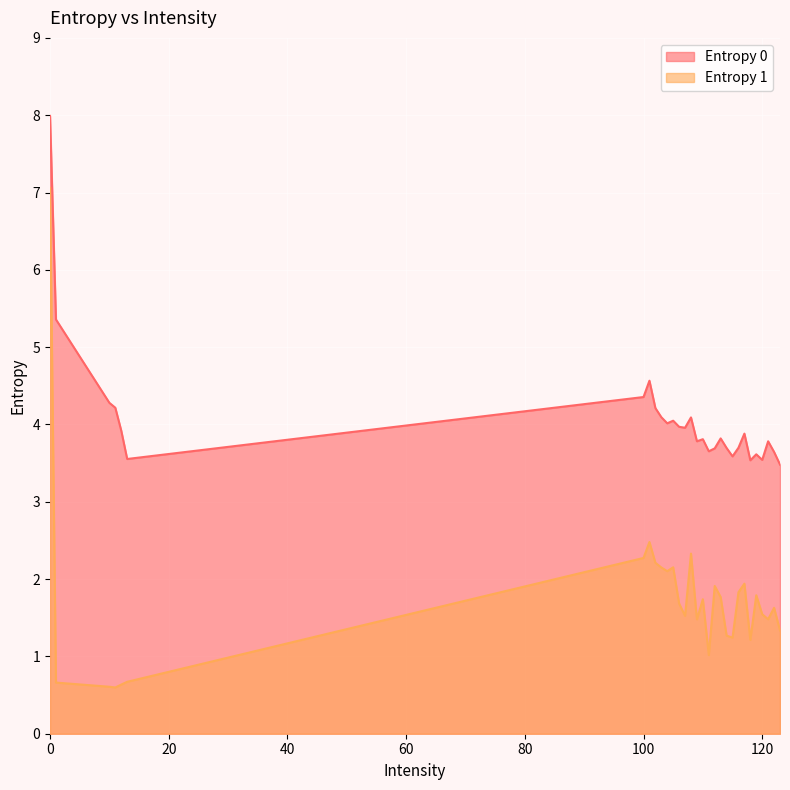

Is it true that Entropy 0 equals 3.7 at 111?

True